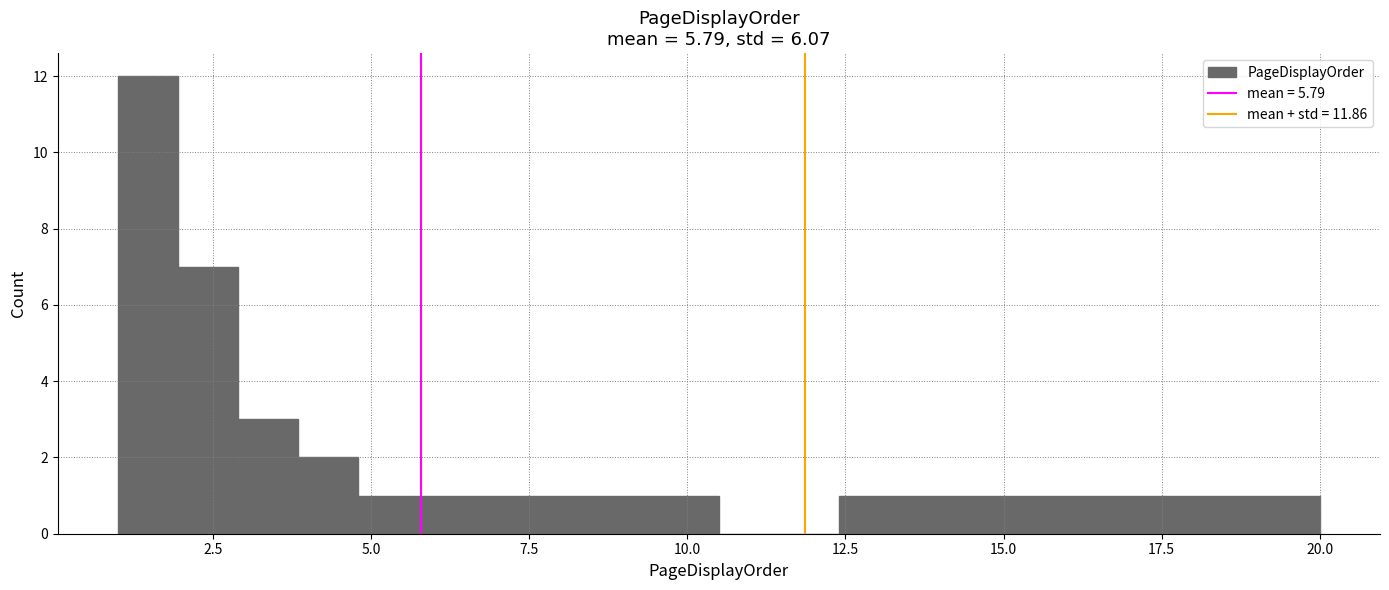

Read against the x-axis, roughly where is the centre of the tallest bar?

1.5